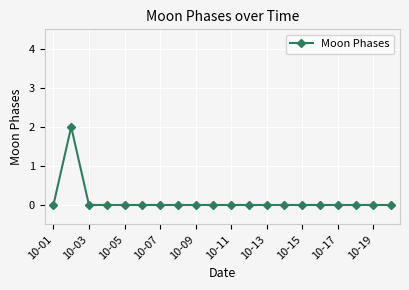

Is this an area chart (filled region under the line)?

No